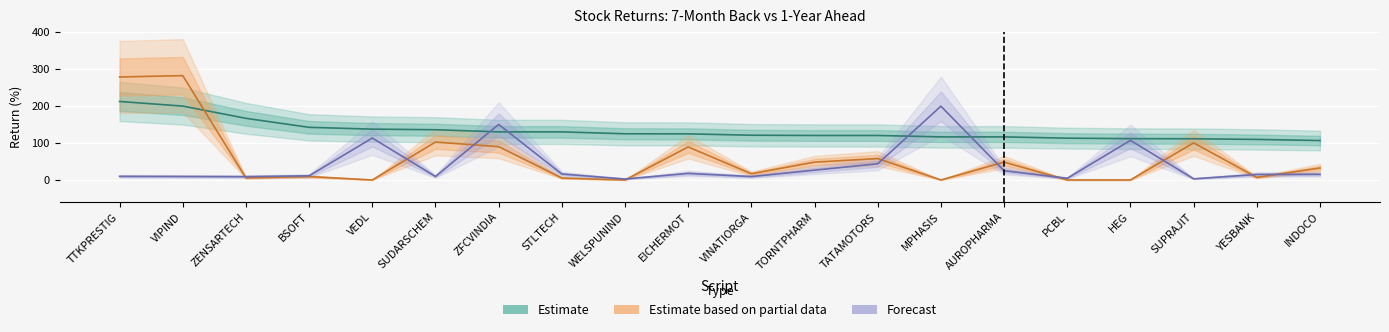

What is the label of the 20th point from the right?

TTKPRESTIG